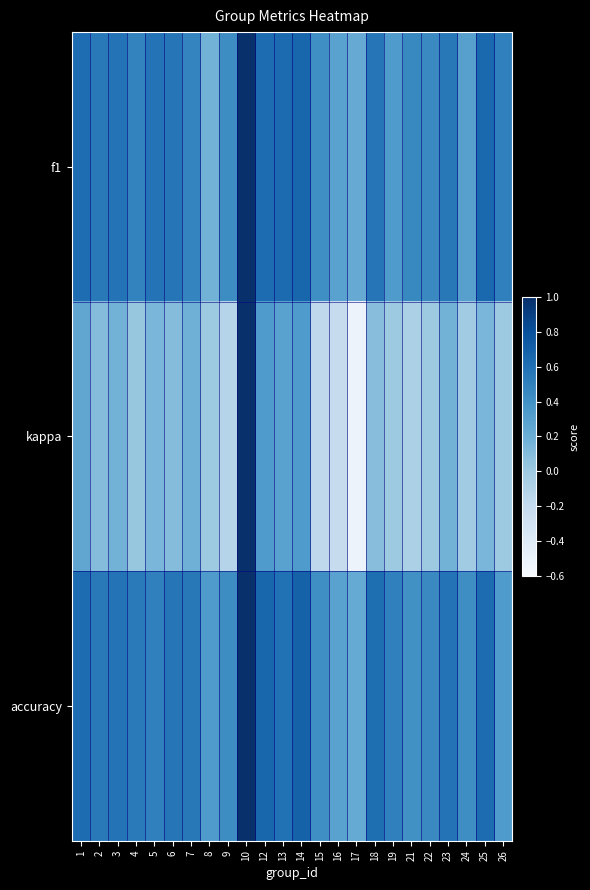

Reading left to right, extract all data points from this chart.

f1: 1=0.6	2=0.5	3=0.6	4=0.5	5=0.6	6=0.6	7=0.5	8=0.2	9=0.4	10=1.0	12=0.6	13=0.6	14=0.7	15=0.4	16=0.3	17=0.2	18=0.6	19=0.3	21=0.5	22=0.4	23=0.6	24=0.3	25=0.6	26=0.5
kappa: 1=0.2	2=0.1	3=0.2	4=0.0	5=0.1	6=0.1	7=0.2	8=0.0	9=-0.1	10=1.0	12=0.3	13=0.3	14=0.3	15=-0.2	16=-0.2	17=-0.5	18=0.1	19=0.0	21=-0.1	22=0.0	23=0.2	24=-0.0	25=0.1	26=0.0
accuracy: 1=0.6	2=0.5	3=0.6	4=0.5	5=0.5	6=0.6	7=0.6	8=0.3	9=0.4	10=1.0	12=0.7	13=0.6	14=0.7	15=0.4	16=0.3	17=0.2	18=0.6	19=0.5	21=0.4	22=0.4	23=0.6	24=0.4	25=0.6	26=0.3